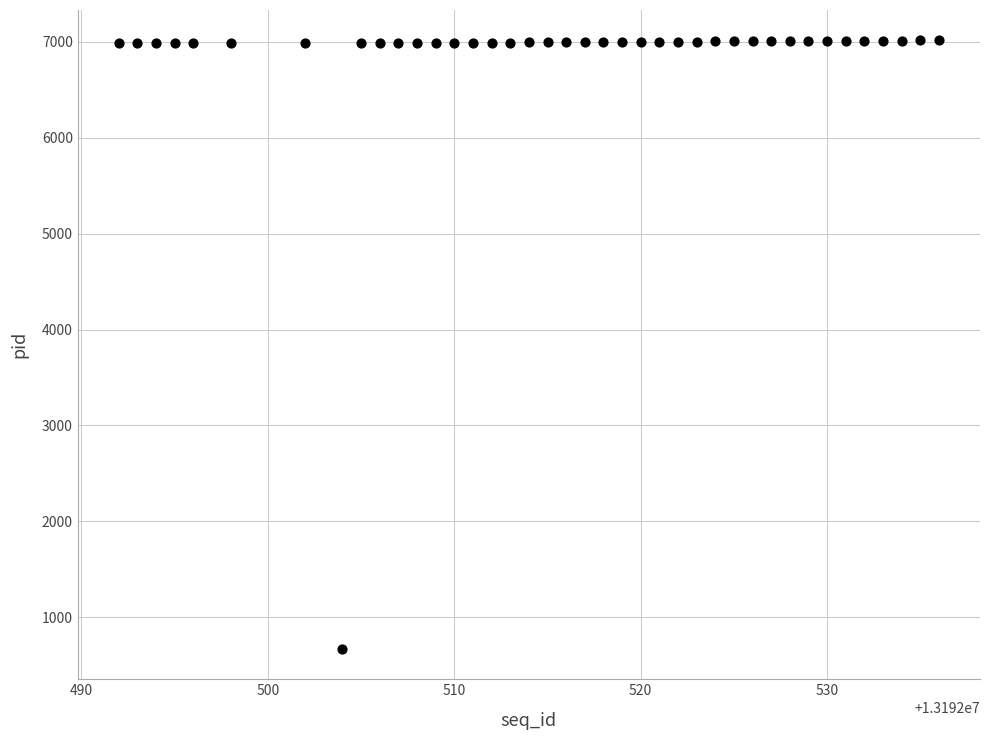

What is the range of X values (max minus min)?

44